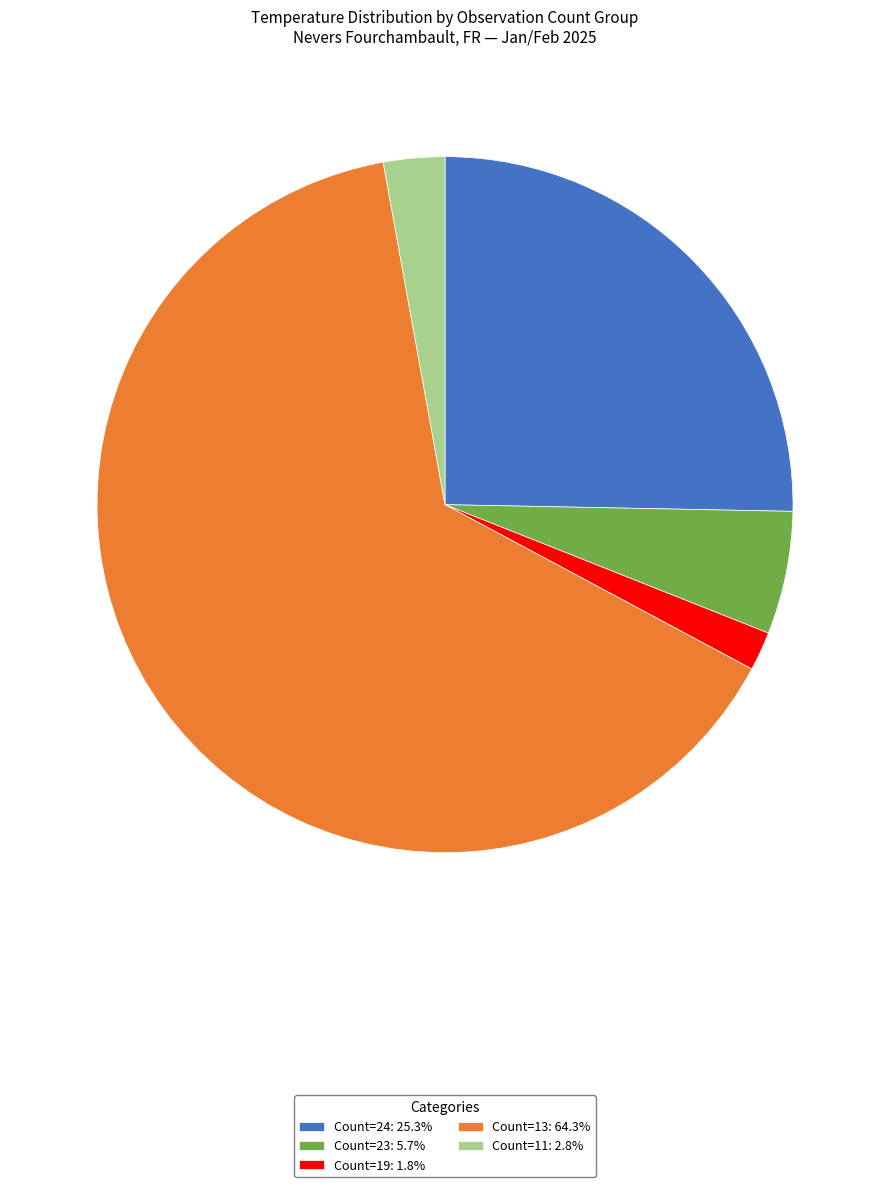

Is there a majority slice in this chart?

Yes